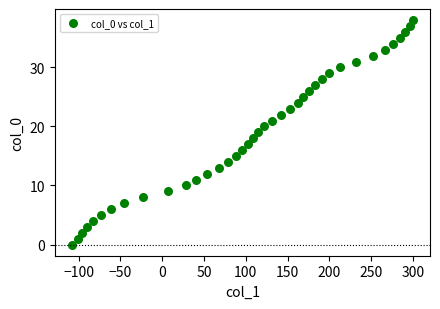

What is the range of X values (max minus min)?

408